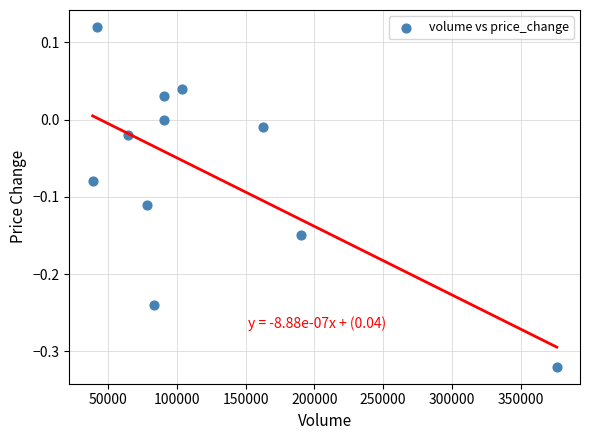

What is the range of Y values (max minus min)?

0.4